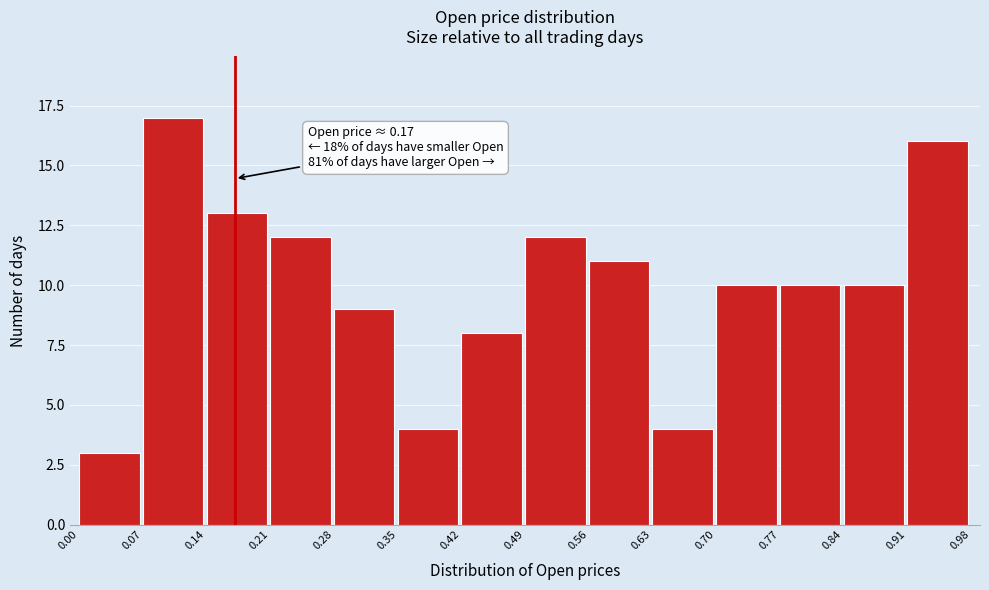

Over which range of the x-axis is the bar tallest?

0.07 to 0.14